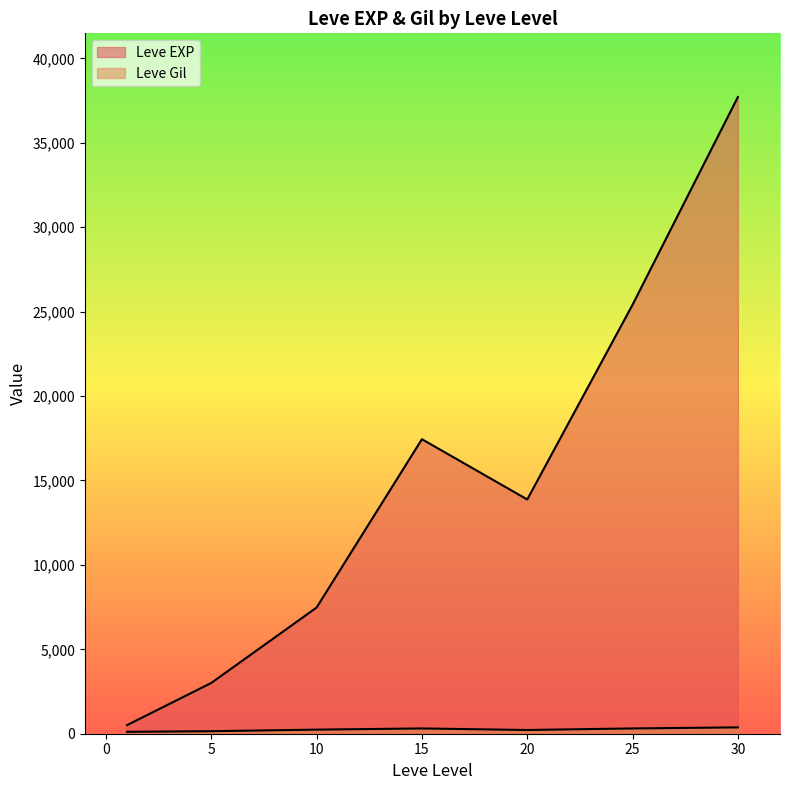

Where is the first local minimum for Leve Gil?

1